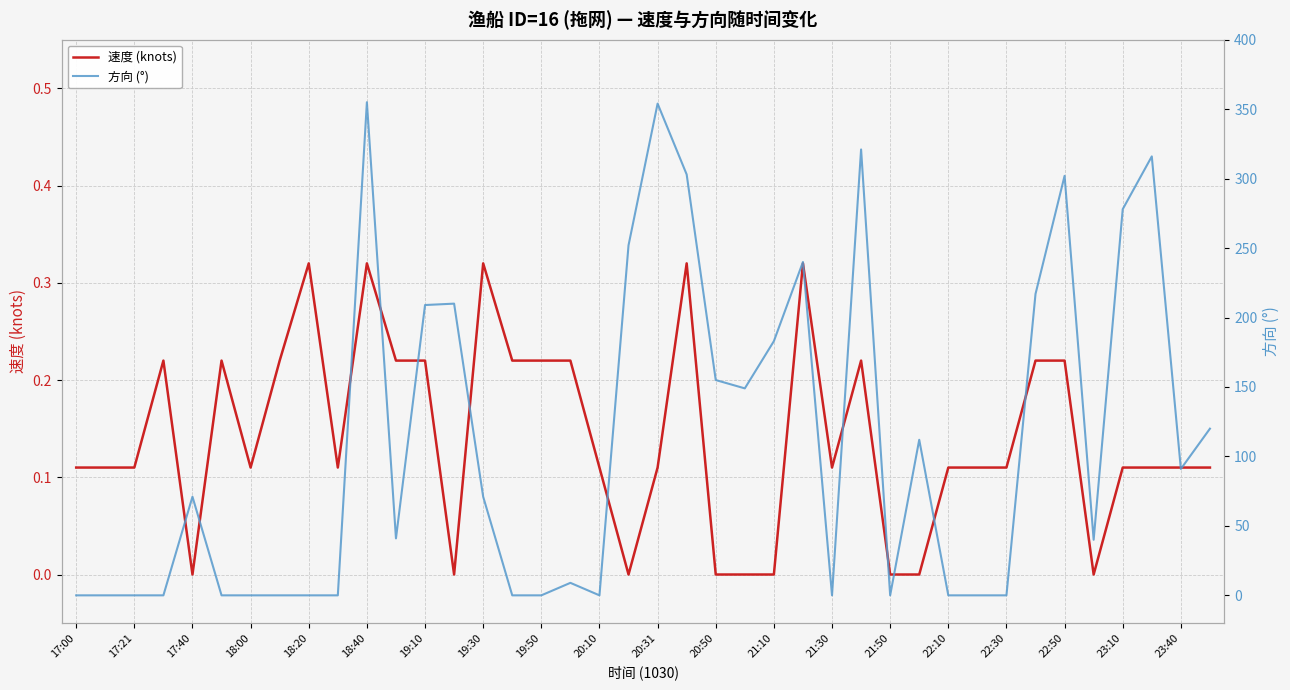

How many times do 方向 (°) and 速度 (knots) cross each other?

11